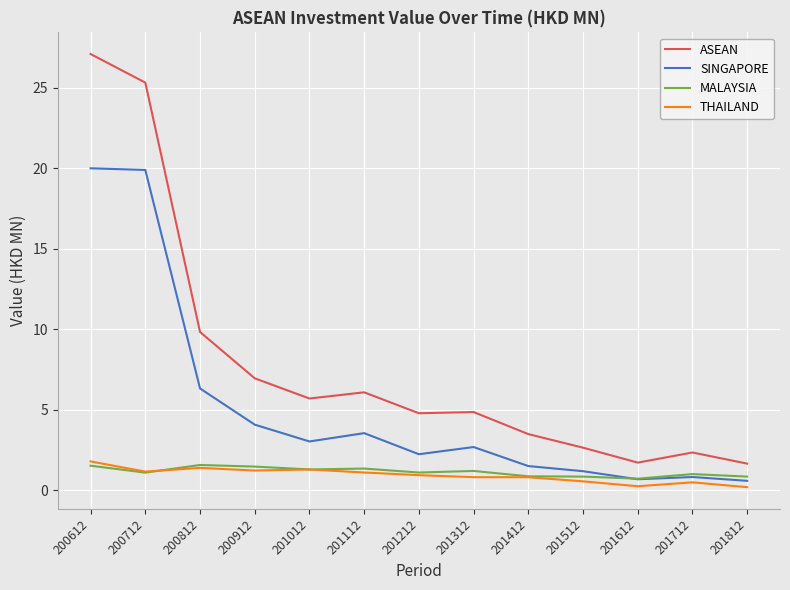

True or false: ASEAN has a value of 3.5 at 201412.

True